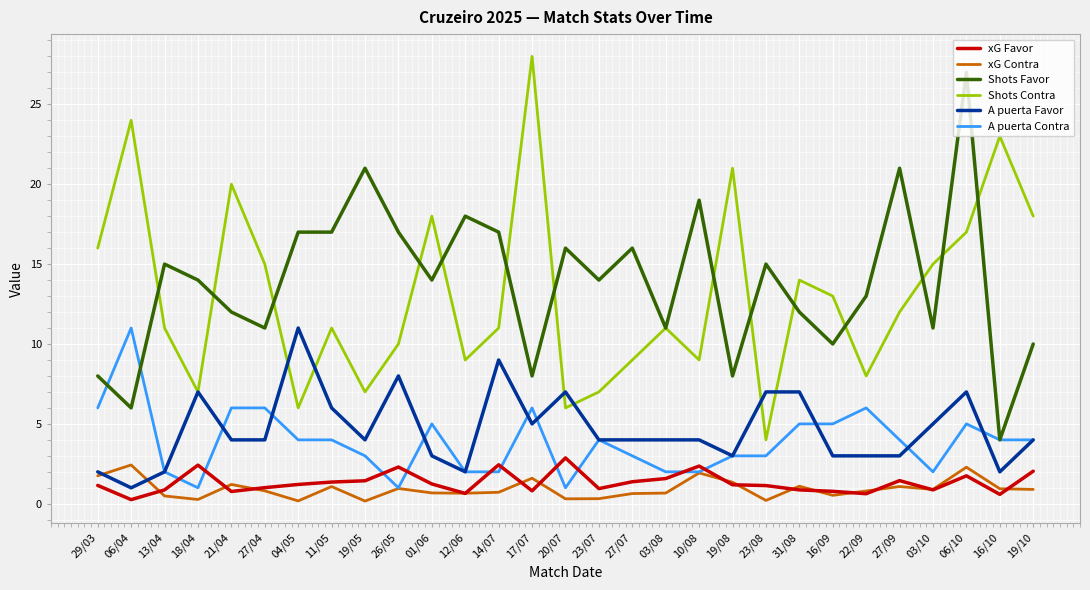

Is the value of xG Contra at 20/07 greater than the value of xG Favor at 11/05?

No